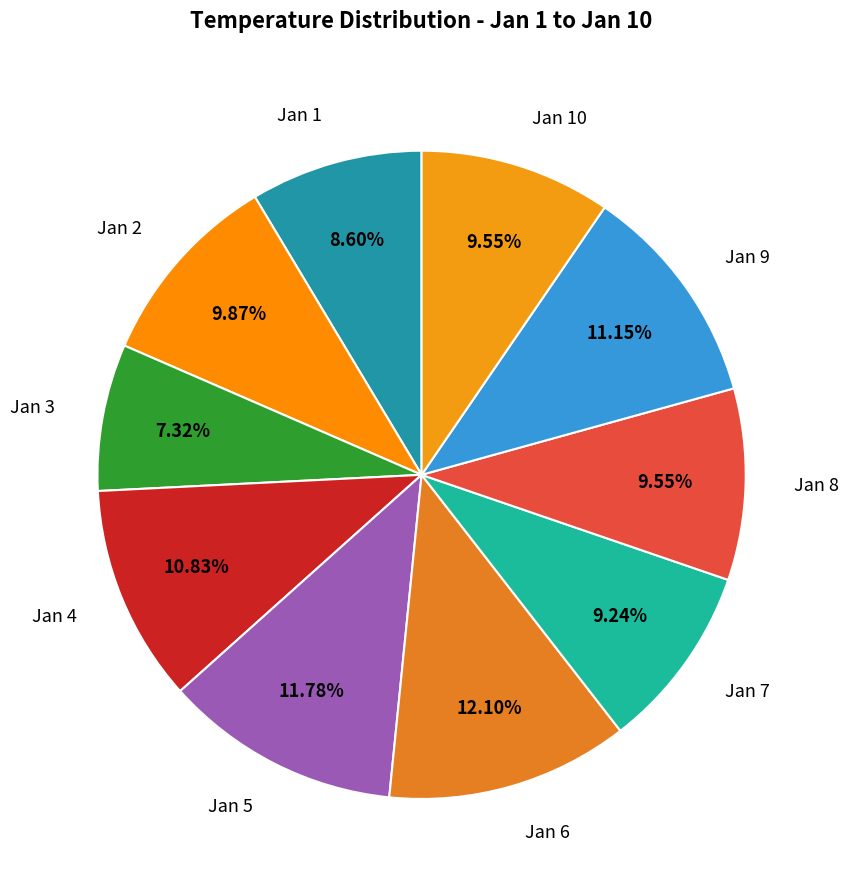

Is the sum of Jan 3 and Jan 10 greater than half?

No